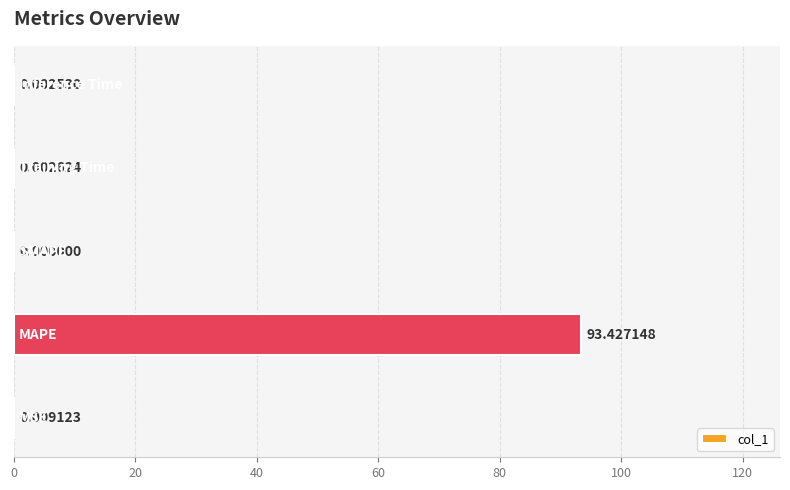

What is the sum of all values?

93.4